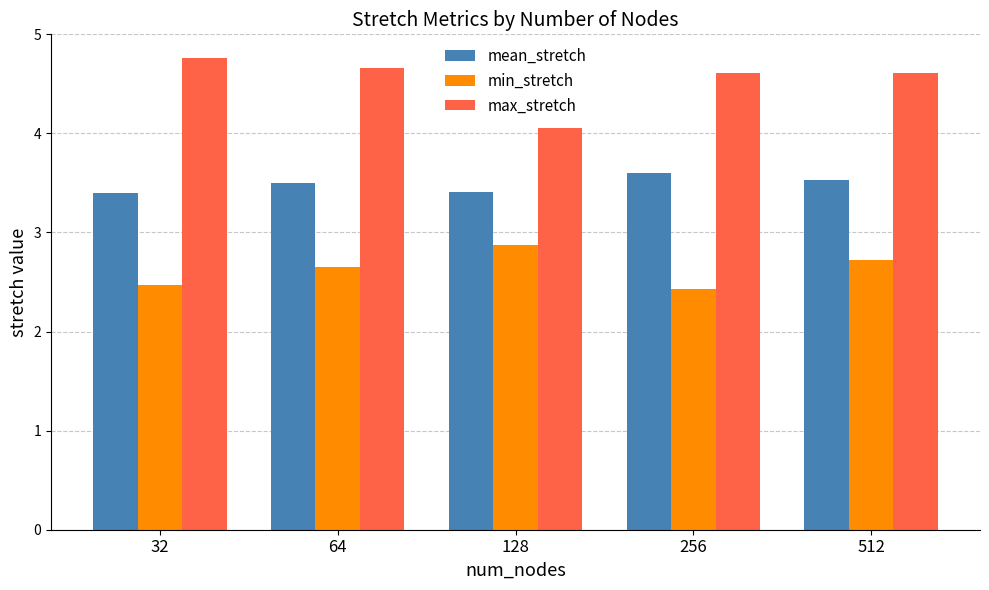

Rank the categories by min_stretch value from lowest to highest.

256, 32, 64, 512, 128